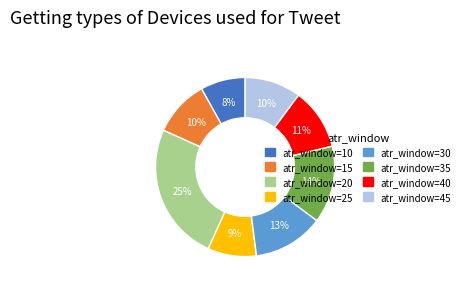

Does any single category account for the majority?

No